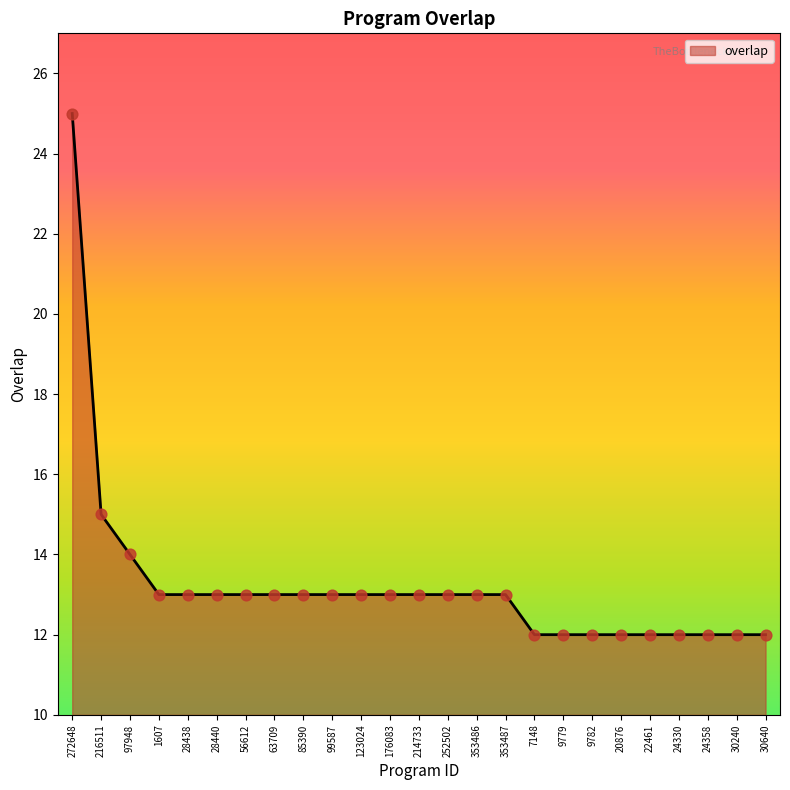

What is the change in value from 272648 to 20876?

-13